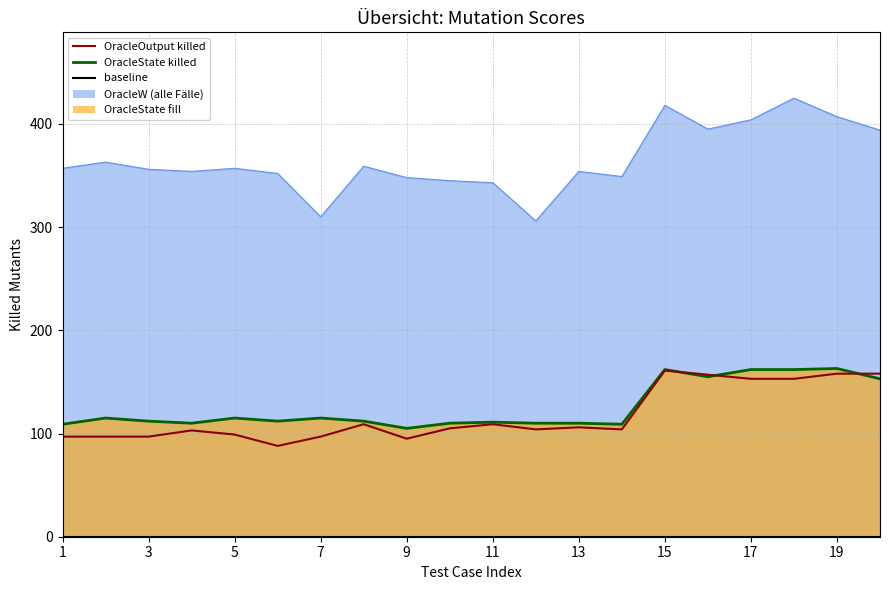

Is the value of Number of killed All_Mutants OracleState line at 9 greater than the value of Number of killed All_Mutants OracleOutput at 19?

Yes